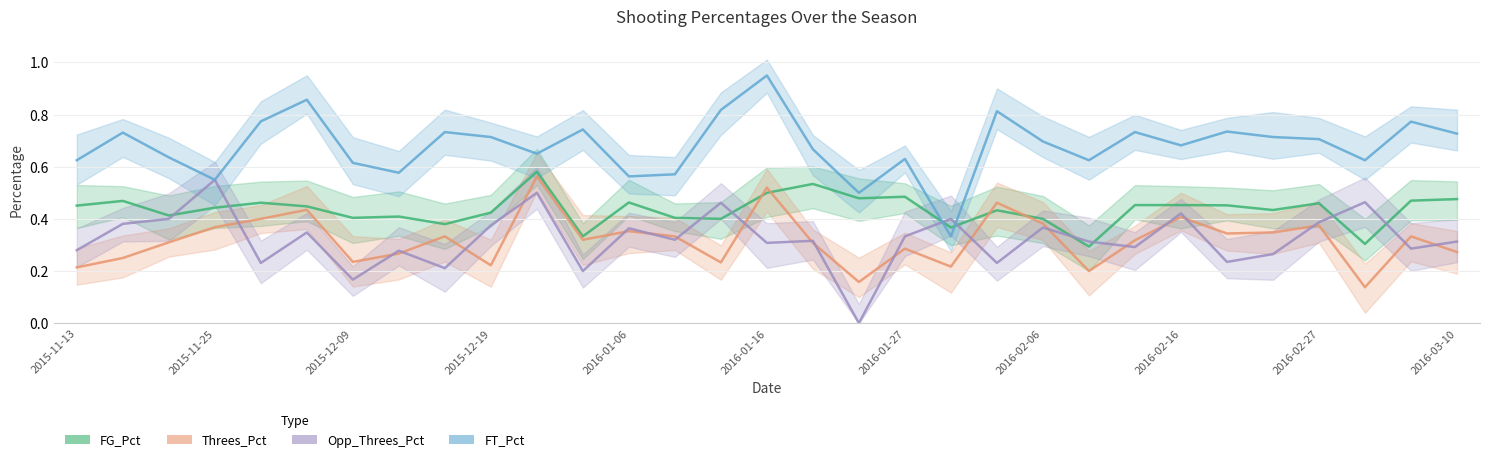

What is the maximum value shown in the chart?

0.9